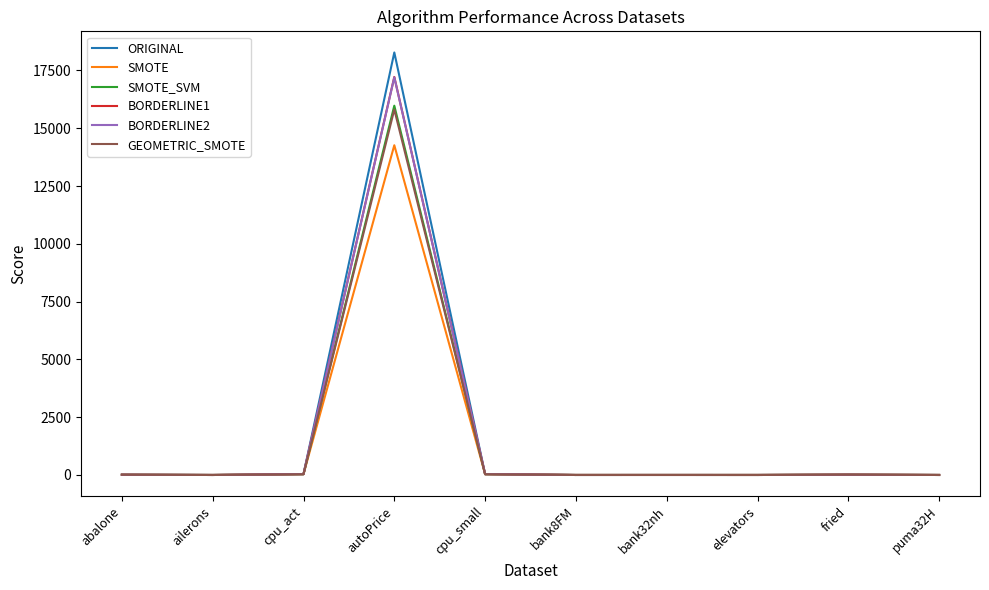

True or false: SMOTE_SVM has a value of 0.2 at bank8FM.

True